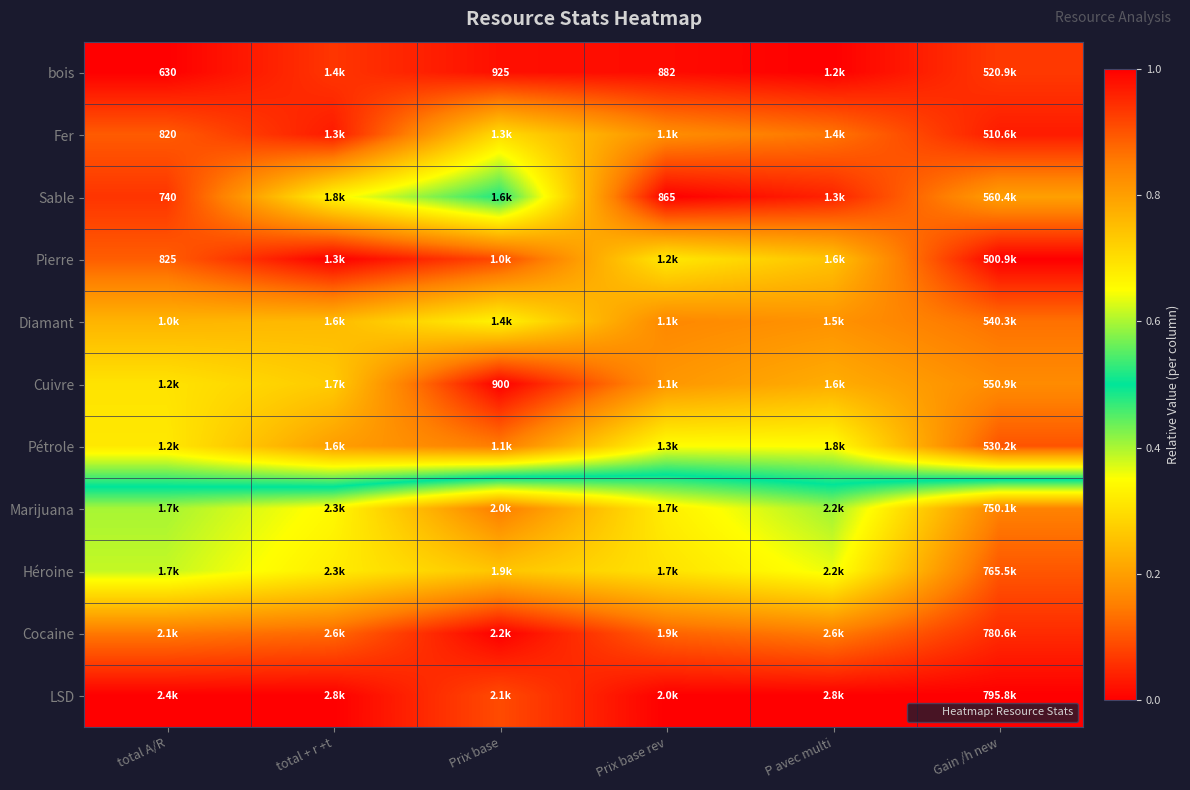

List the series in order of their peak value, lowest first.

bois, Fer, Cuivre, Pierre, Diamant, Pétrole, Sable, Marijuana, Héroine, Cocaine, LSD